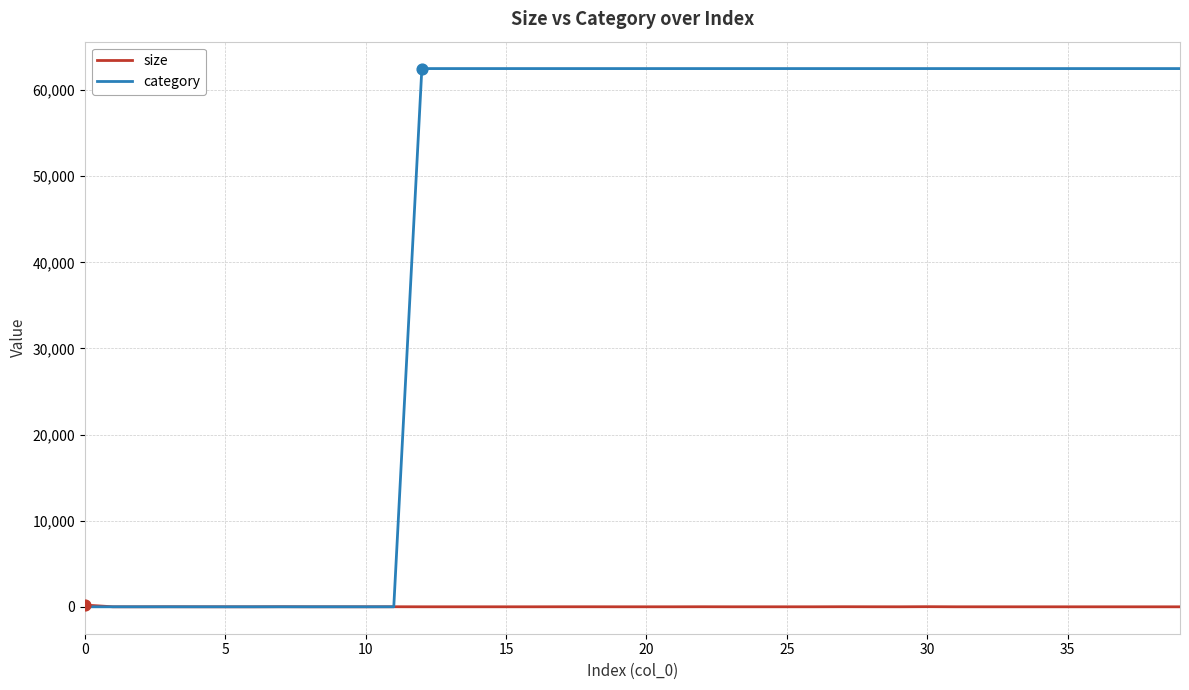

Which series has the largest total across all categories?

category